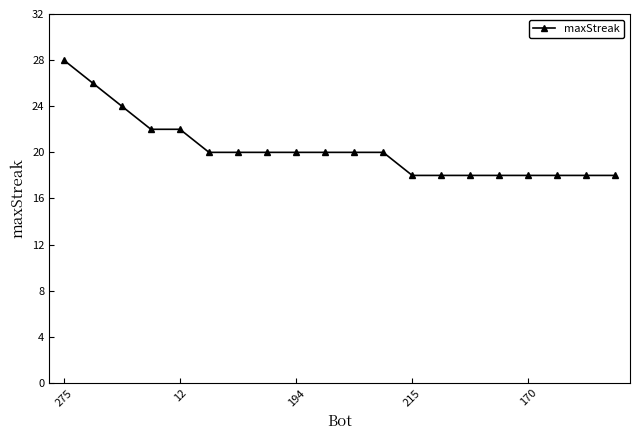

What is the maximum value shown in the chart?

28